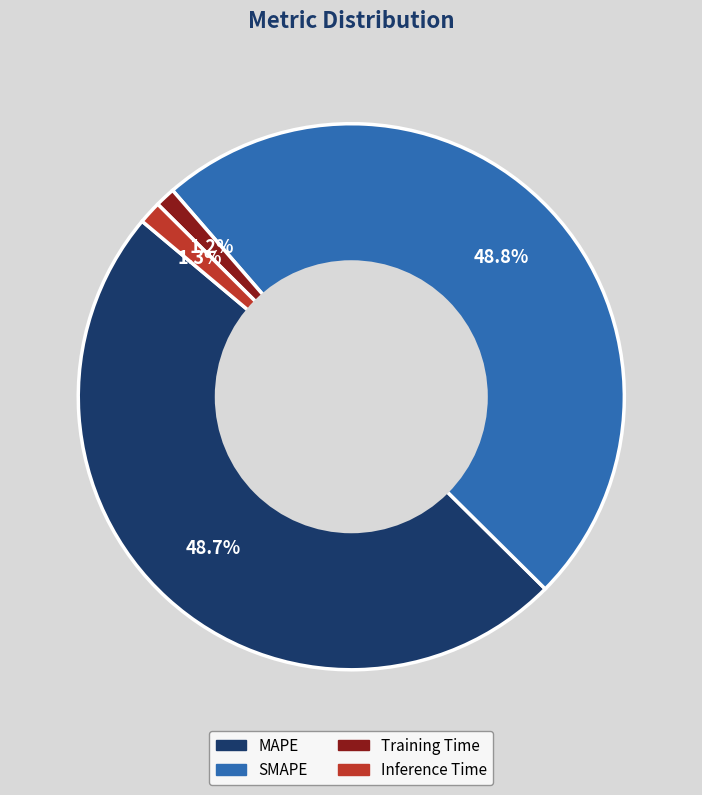

To the nearest percent, what is the difference between the largest and smallest slice percentages?

48%